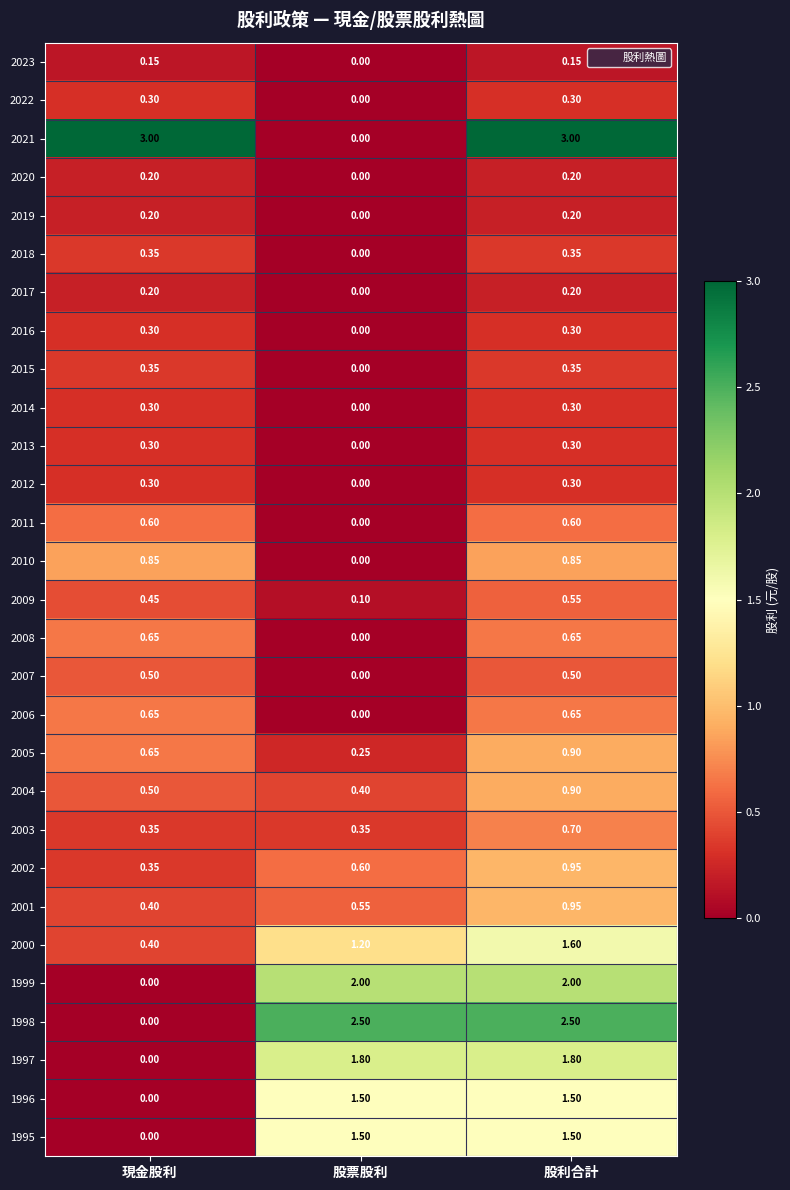

At which category is the sum across all series the highest?

股利合計